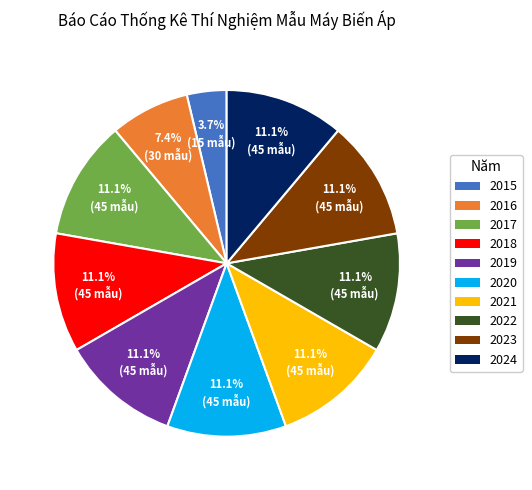

To the nearest percent, what is the difference between the largest and smallest slice percentages?

7%